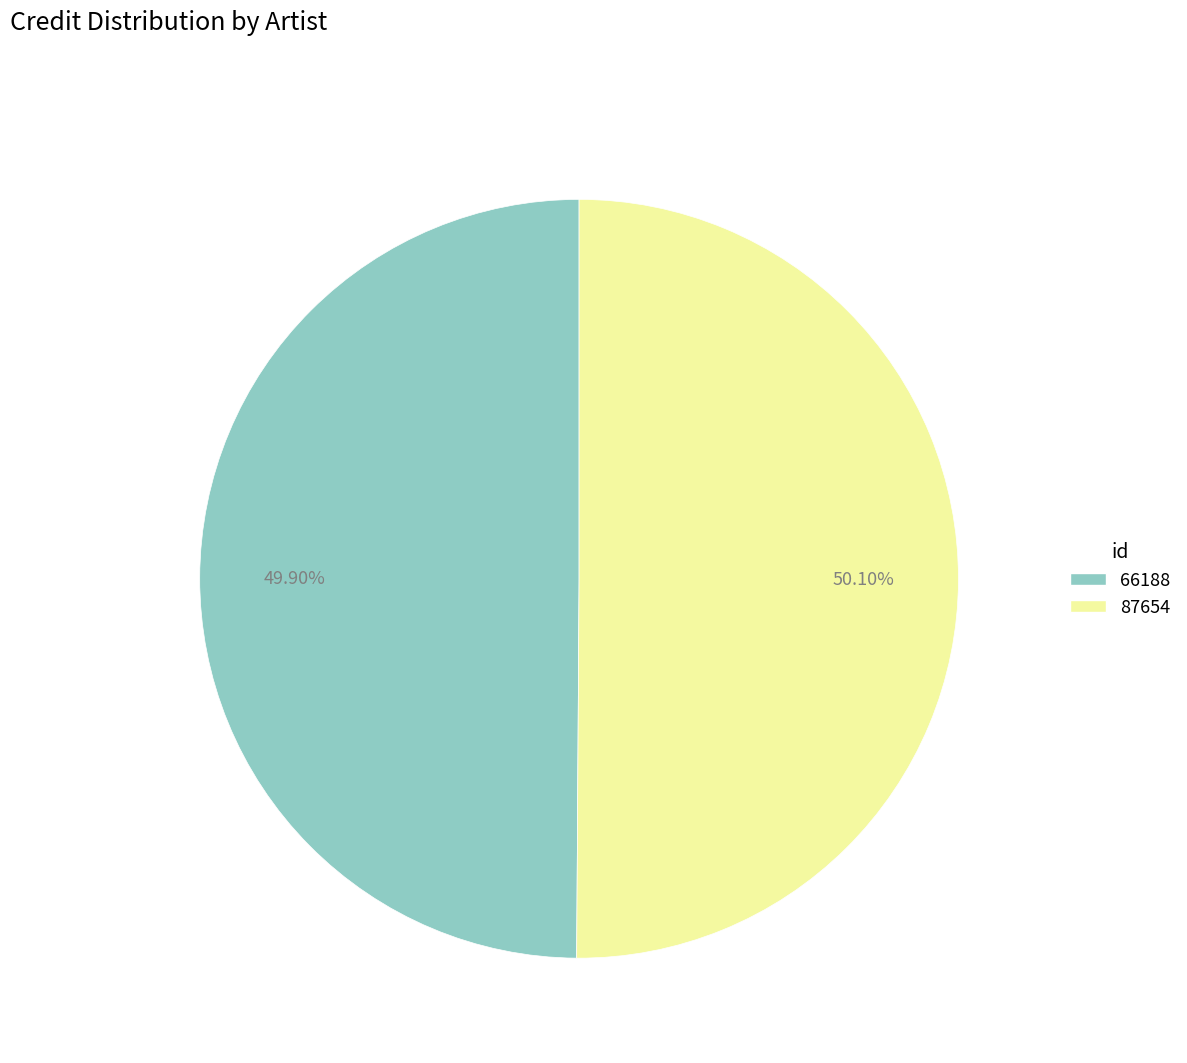

Is it true that 87654 is 50% of the pie?

True